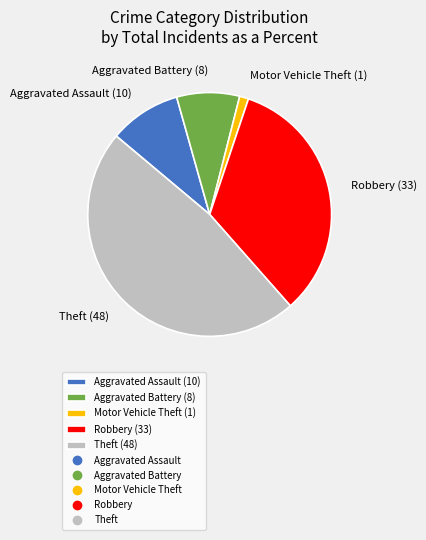

Between Robbery (33) and Motor Vehicle Theft (1), which is larger?

Robbery (33)